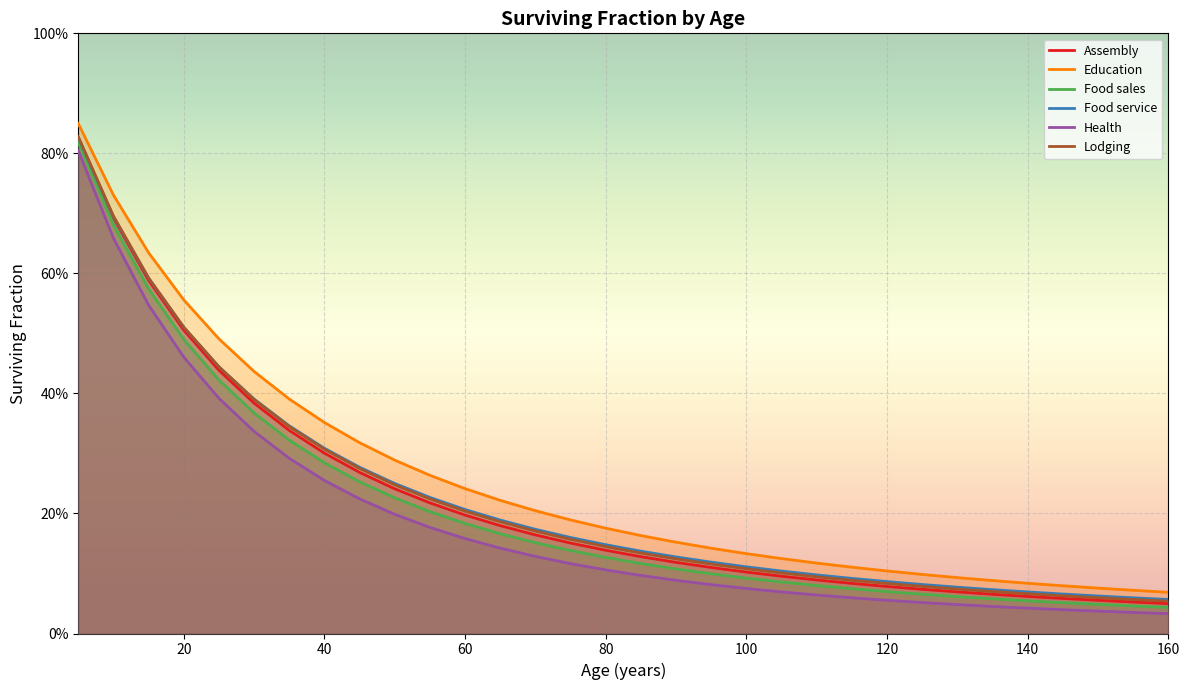

Is the value of Food sales at 60 greater than the value of Health at 17?

Yes